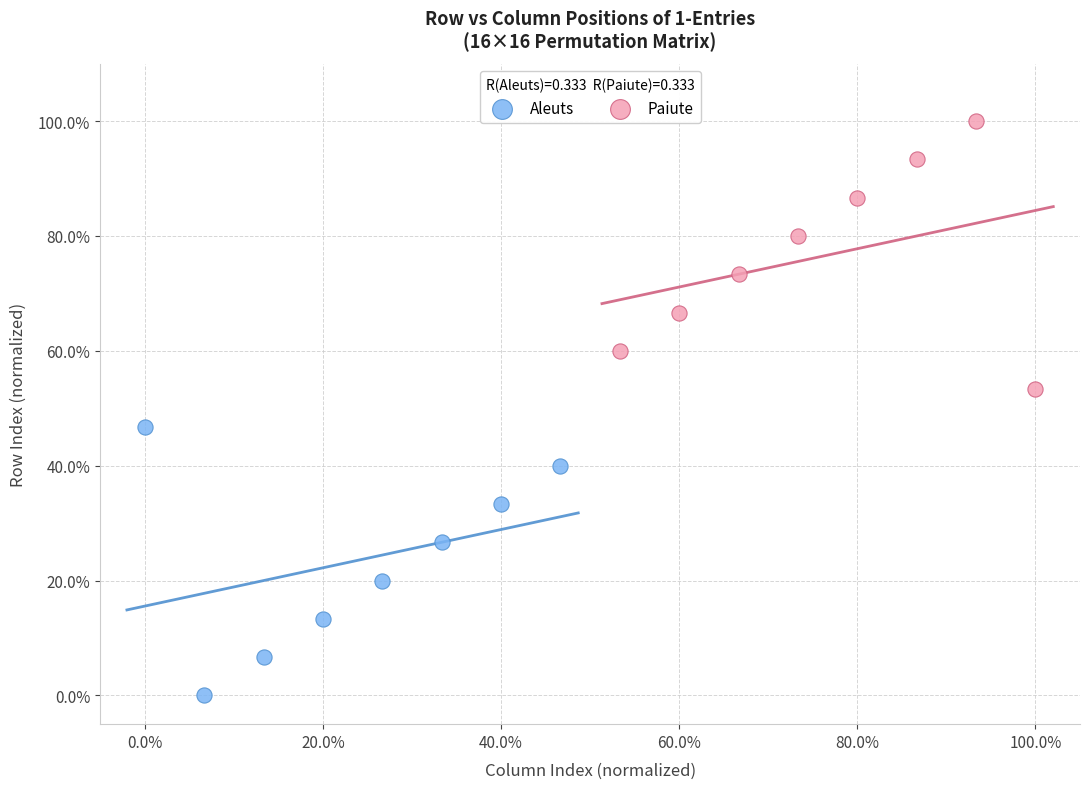

What are all the series names shown in the legend?

Aleuts, Paiute